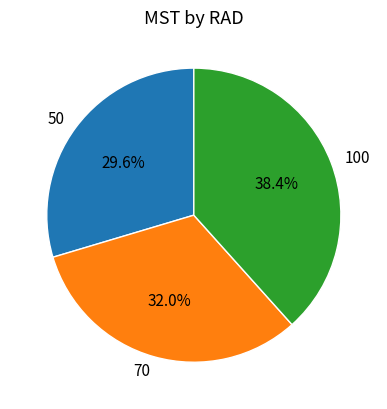

How many slices are in this pie chart?

3